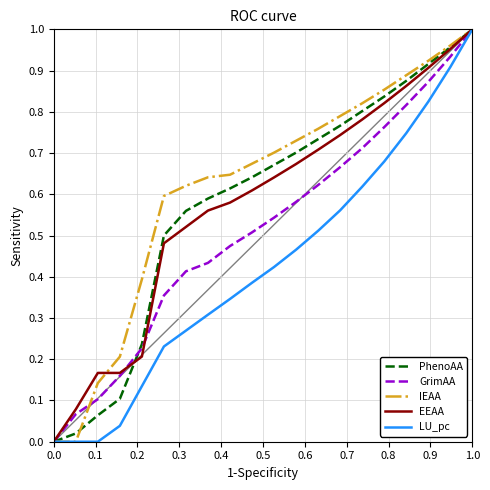

The PhenoAA series shows 1.4 at 1.0. True or false?

False